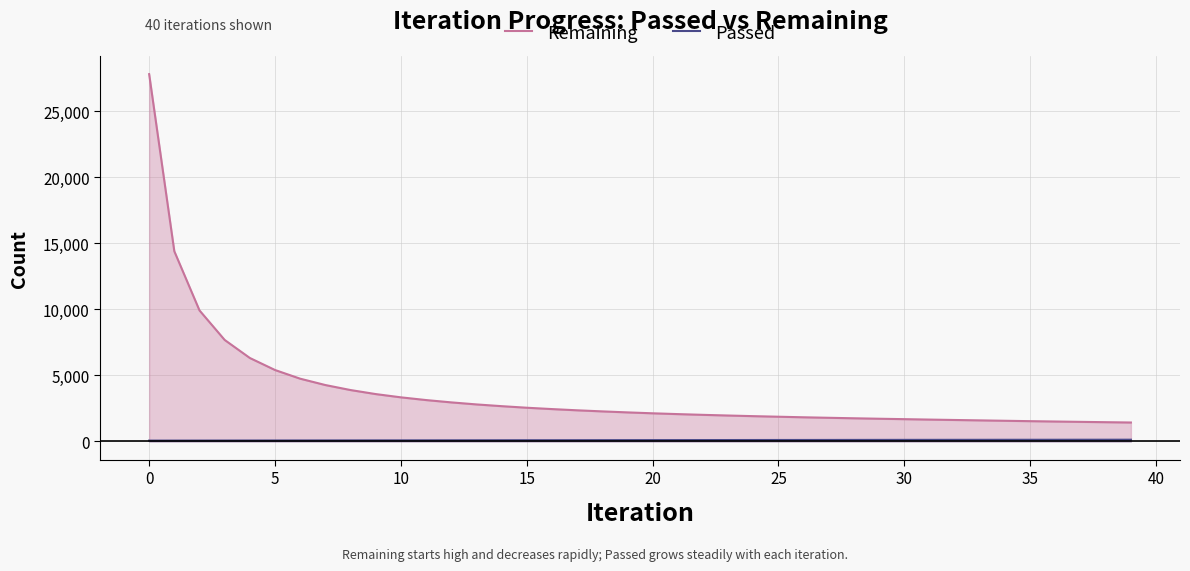

Which series has the largest total across all categories?

Remaining